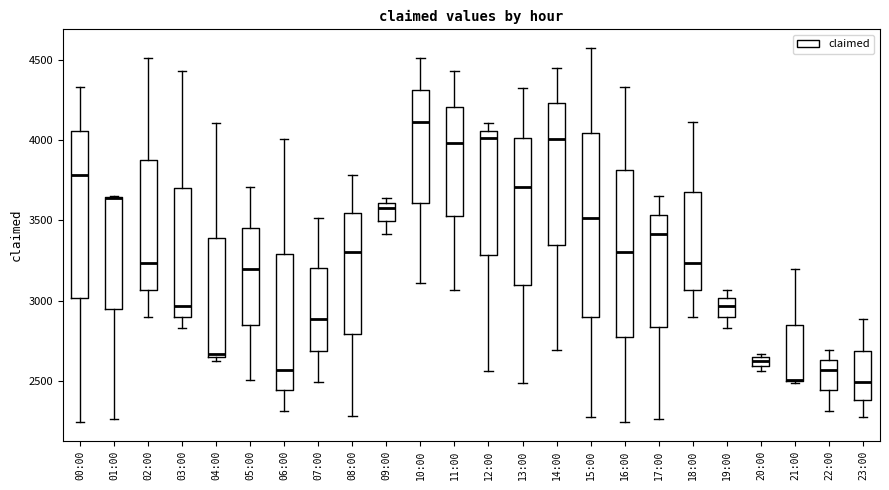

Where is the upper edge of the box for 20:00 on the y-axis? The values are not printed on the chart, so give them approximately, as read against the axis.

2650